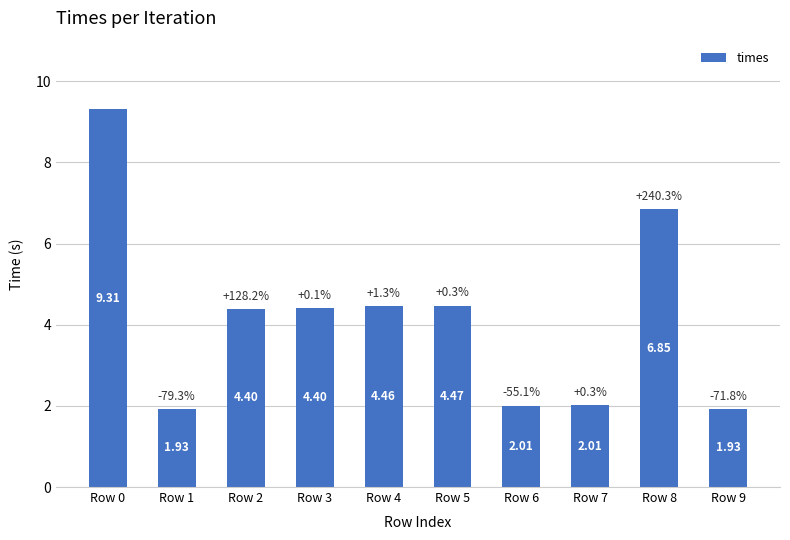

What is the change in value from Row 0 to Row 2?

-4.9